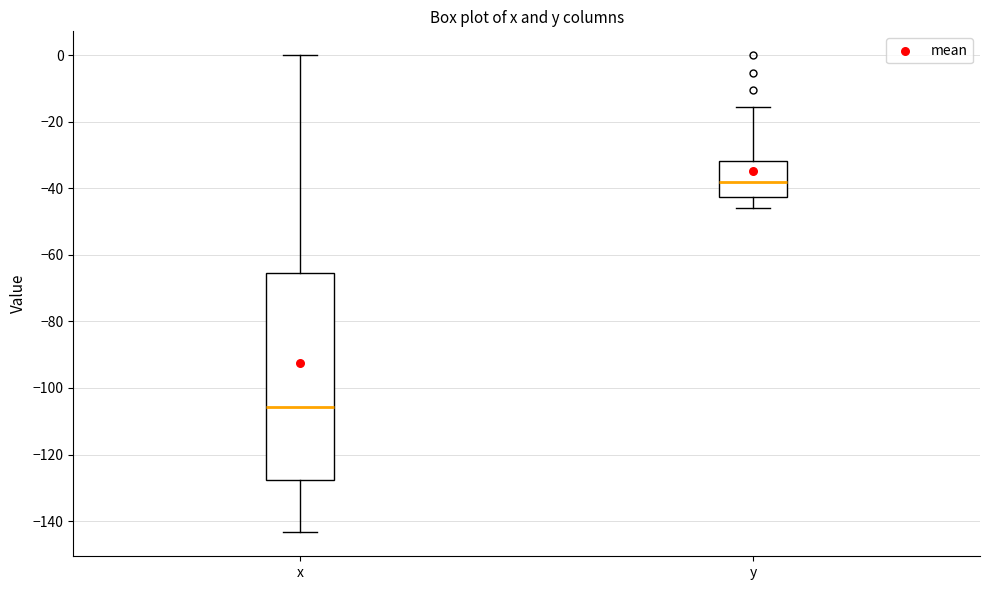

Where is the upper edge of the box for x on the y-axis? The values are not printed on the chart, so give them approximately, as read against the axis.

-66